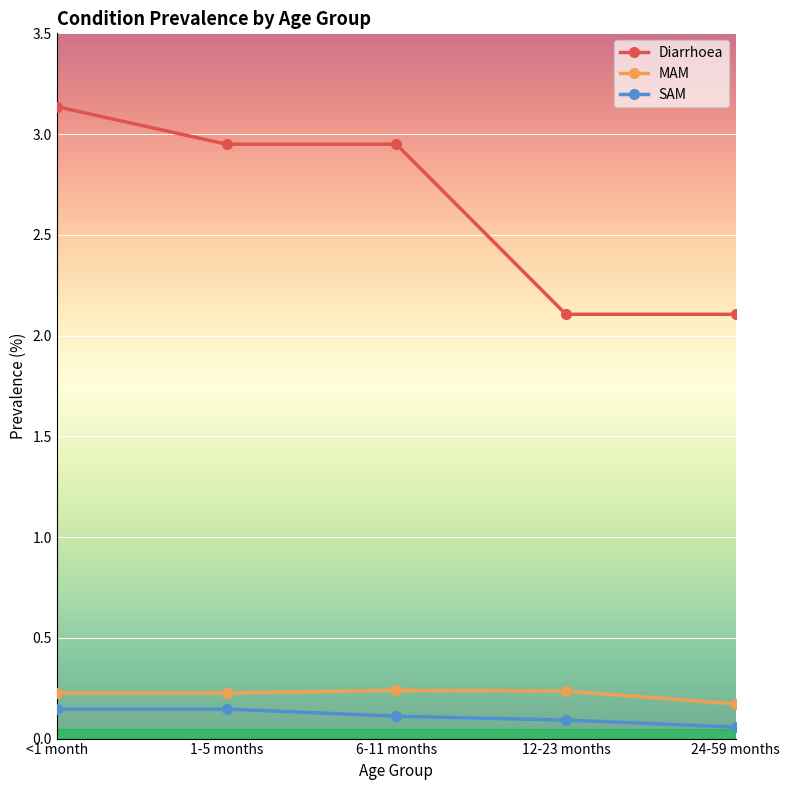

What is the difference between the Diarrhoea values at 24-59 months and 1-5 months?

0.8